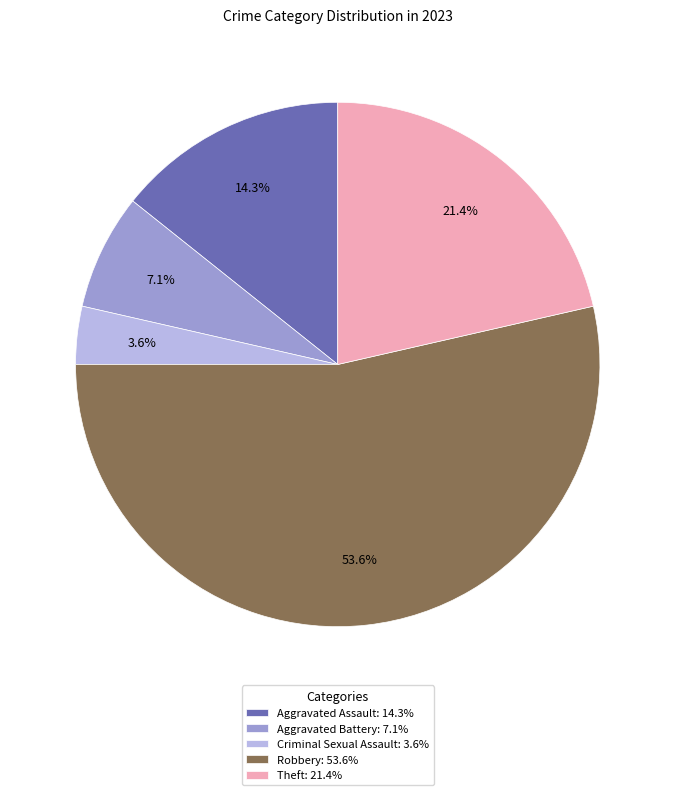

Rank the categories by value from lowest to highest.

Criminal Sexual Assault, Aggravated Battery, Aggravated Assault, Theft, Robbery